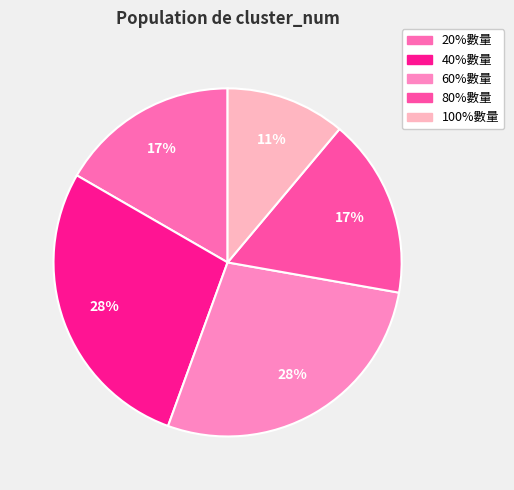

Is it true that 60%數量 is 28% of the pie?

True